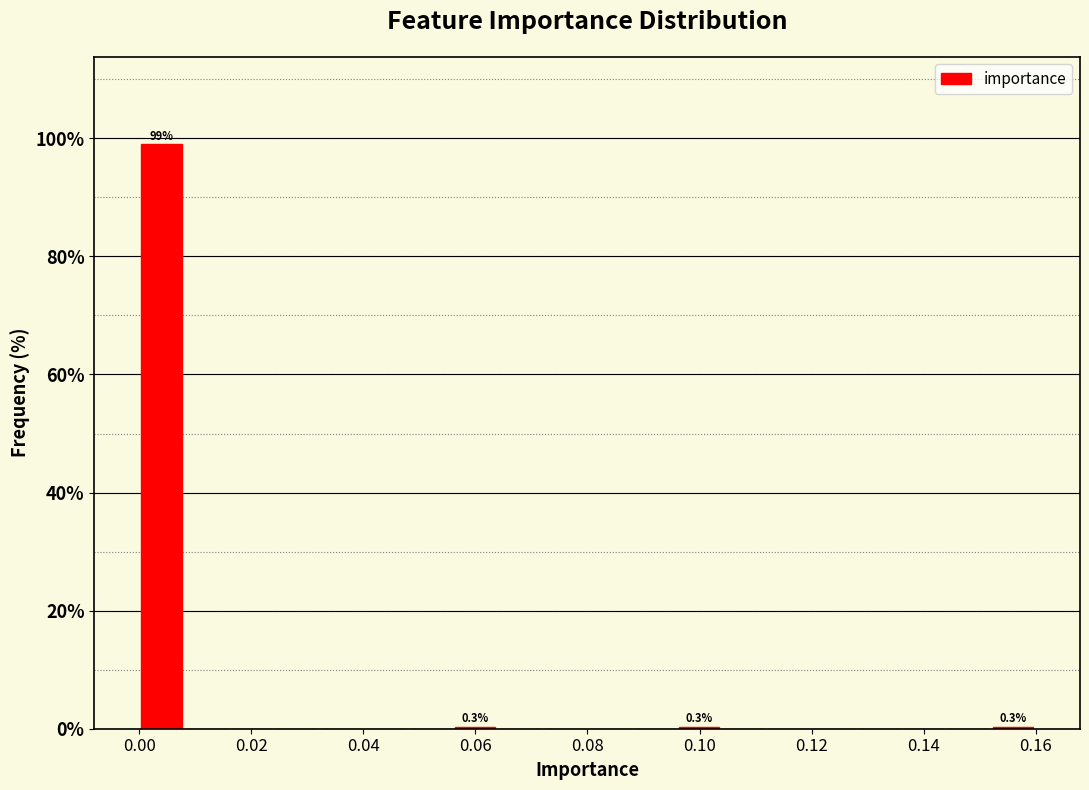

Around what value on the x-axis is the tallest bar? Give the approximate position of its centre, as read against the axis.

0.004